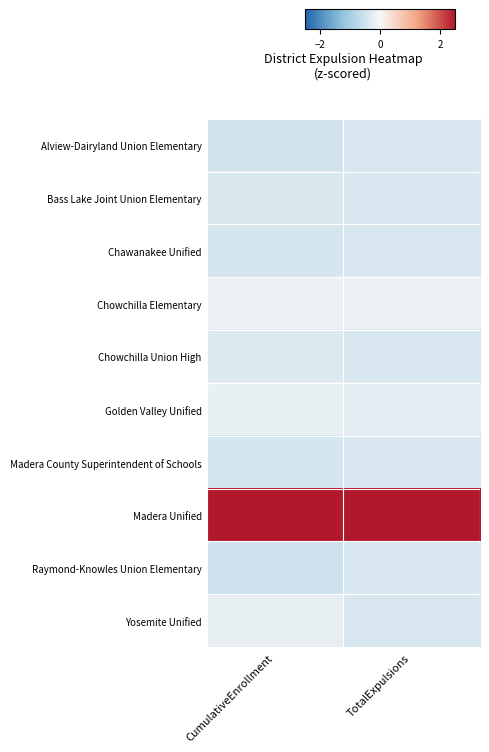

Reading left to right, list all the values displayed in this chart.

Alview-Dairyland Union Elementary: CumulativeEnrollment=-0.5	TotalExpulsions=-0.4
Bass Lake Joint Union Elementary: CumulativeEnrollment=-0.4	TotalExpulsions=-0.4
Chawanakee Unified: CumulativeEnrollment=-0.4	TotalExpulsions=-0.4
Chowchilla Elementary: CumulativeEnrollment=-0.1	TotalExpulsions=-0.1
Chowchilla Union High: CumulativeEnrollment=-0.3	TotalExpulsions=-0.4
Golden Valley Unified: CumulativeEnrollment=-0.2	TotalExpulsions=-0.2
Madera County Superintendent of Schools: CumulativeEnrollment=-0.4	TotalExpulsions=-0.4
Madera Unified: CumulativeEnrollment=3.0	TotalExpulsions=3.0
Raymond-Knowles Union Elementary: CumulativeEnrollment=-0.5	TotalExpulsions=-0.4
Yosemite Unified: CumulativeEnrollment=-0.2	TotalExpulsions=-0.4